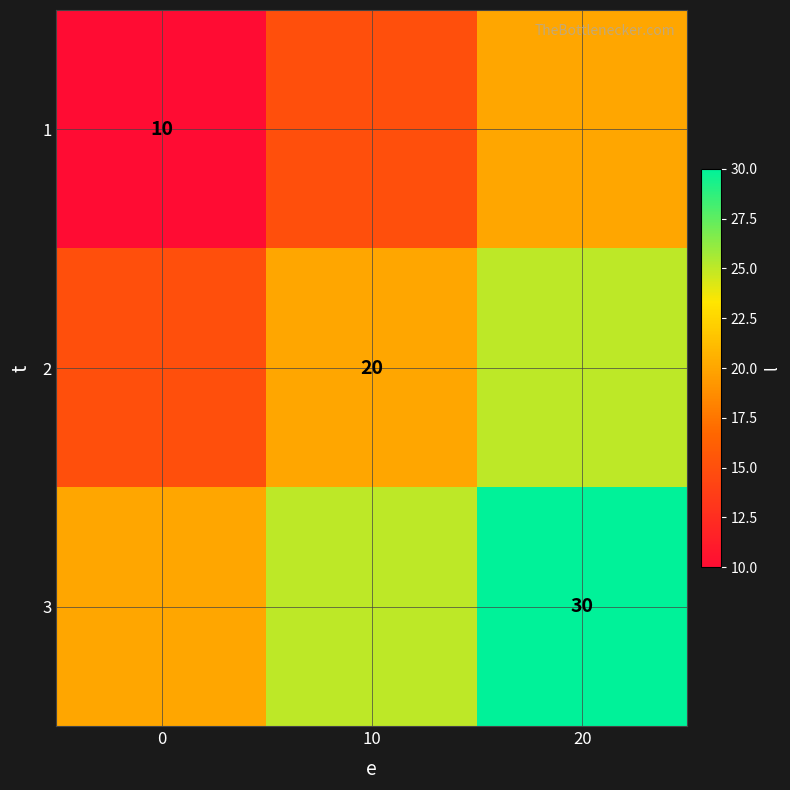

The 3 series shows 30 at 20. True or false?

True